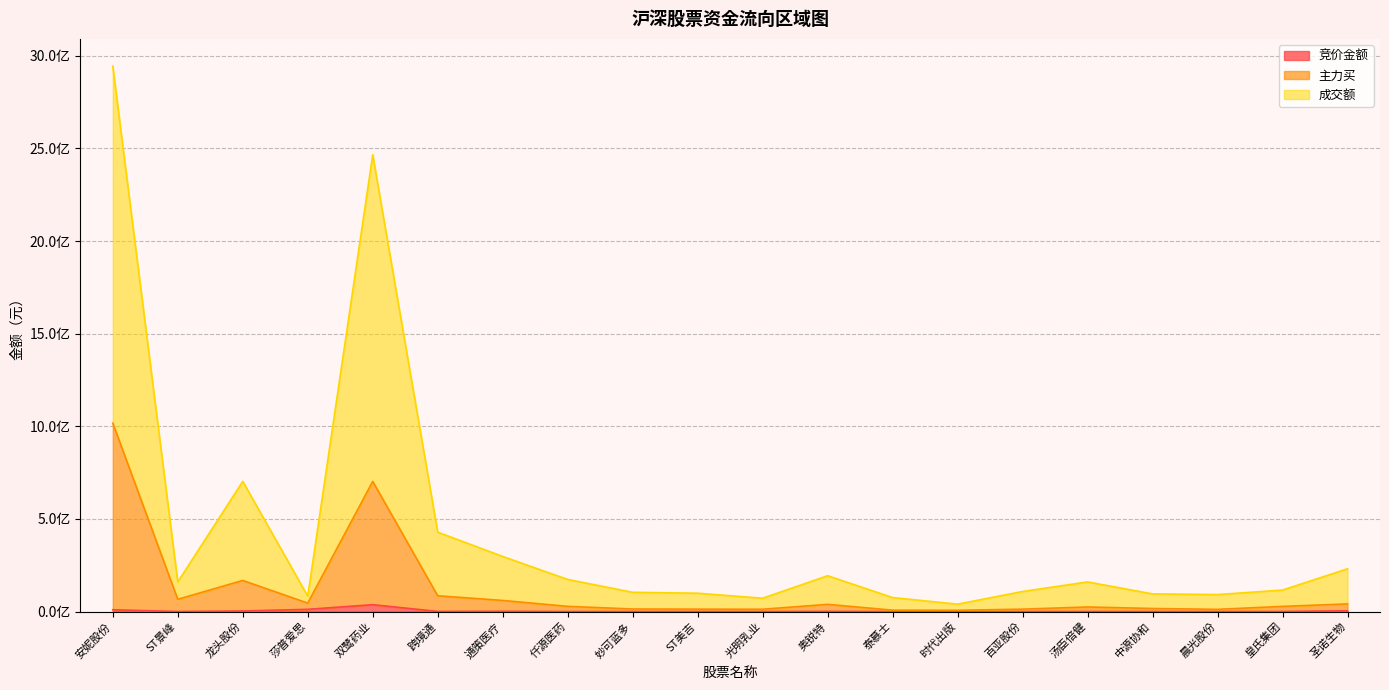

Rank the categories by 主力买 value from highest to lowest.

安妮股份, 双鹭药业, 龙头股份, 跨境通, ST景峰, 通策医疗, 莎普爱思, 圣诺生物, 奥锐特, 仟源医药, 皇氏集团, 汤臣倍健, 中源协和, 妙可蓝多, ST美吉, 百亚股份, 光明乳业, 晨光股份, 泰慕士, 时代出版